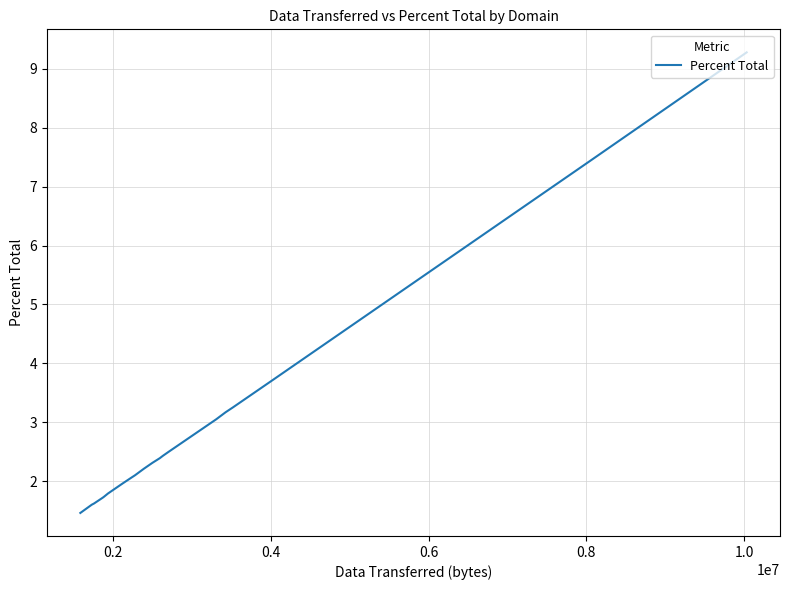

The chart shows a value of 1.4 at 8. True or false?

False